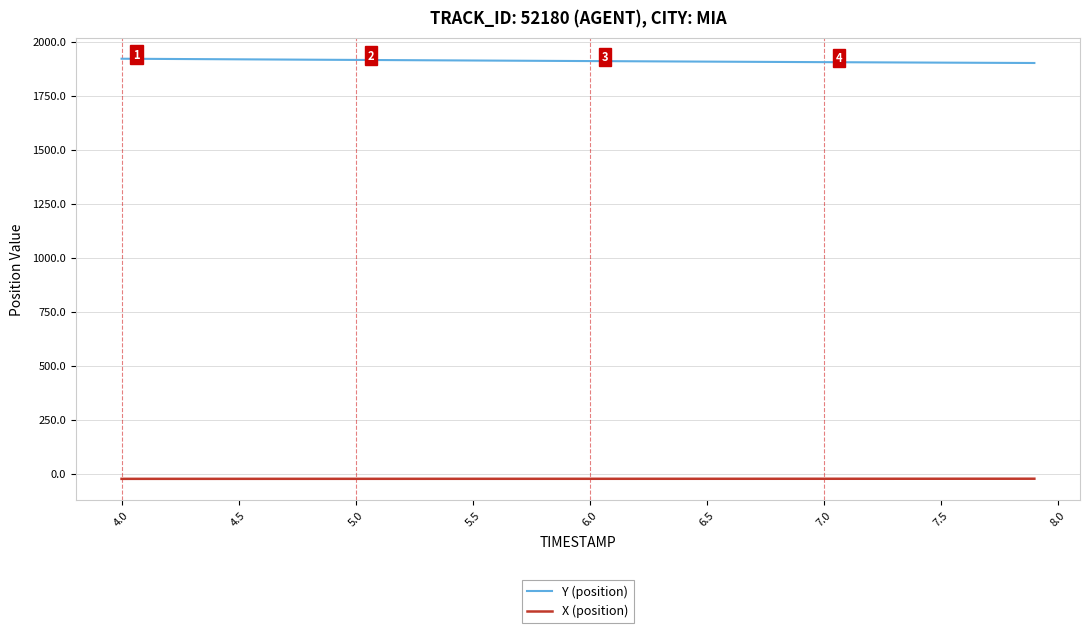

What is the greatest value displayed?

1921.7